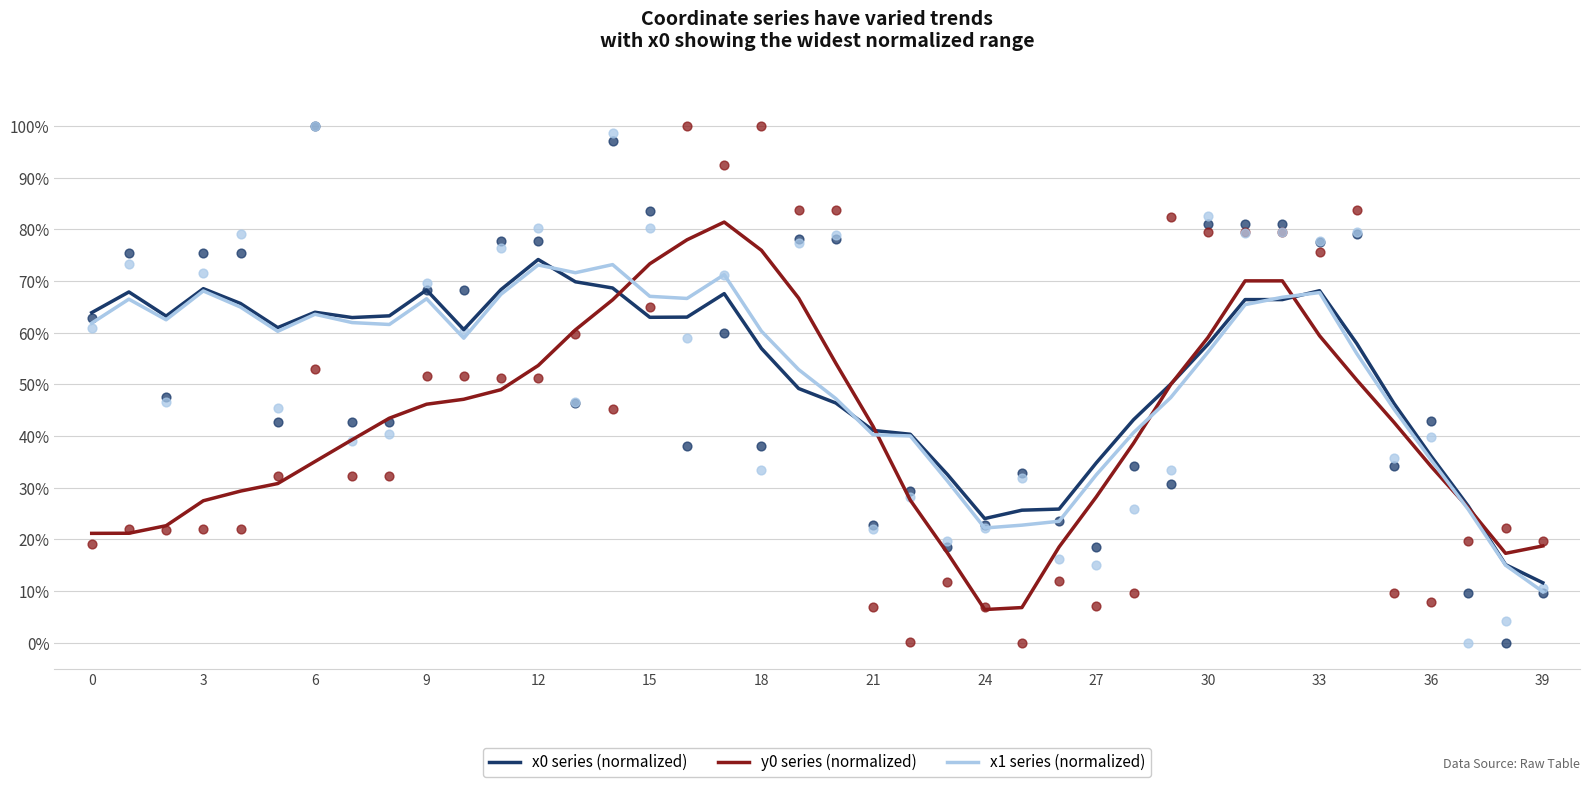

What is the total value across all series at 16?

207.7